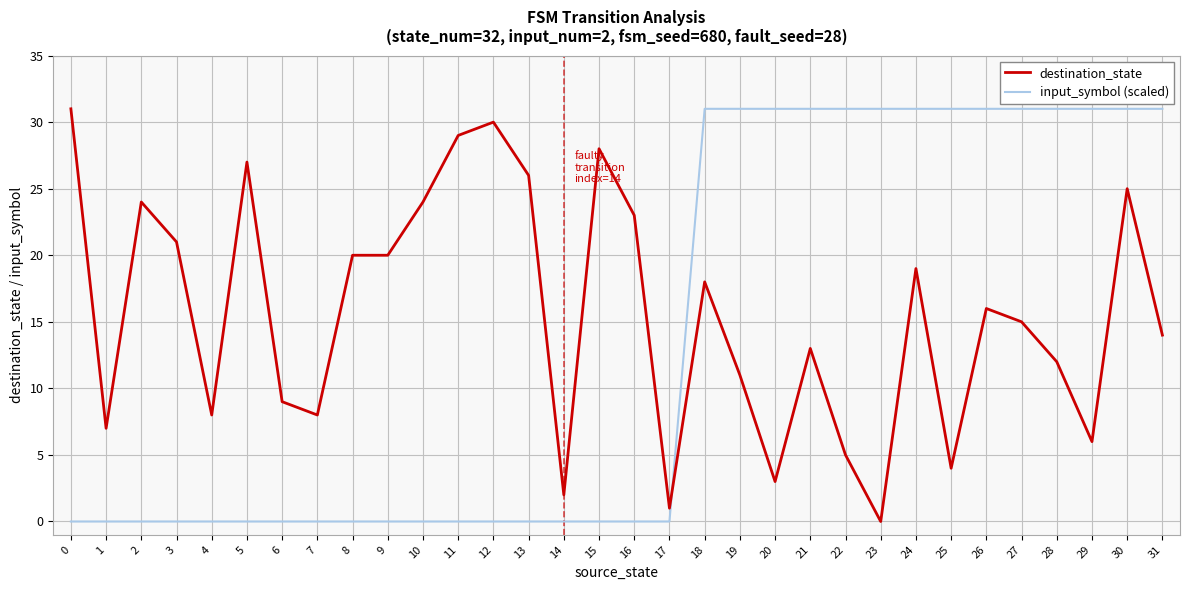

Reading left to right, what are all the values shown in this chart?

destination_state: 31	7	24	21	8	27	9	8	20	20	24	29	30	26	2	28	23	1	18	11	3	13	5	0	19	4	16	15	12	6	25	14
input_symbol (scaled): 0	0	0	0	0	0	0	0	0	0	0	0	0	0	0	0	0	0	31	31	31	31	31	31	31	31	31	31	31	31	31	31